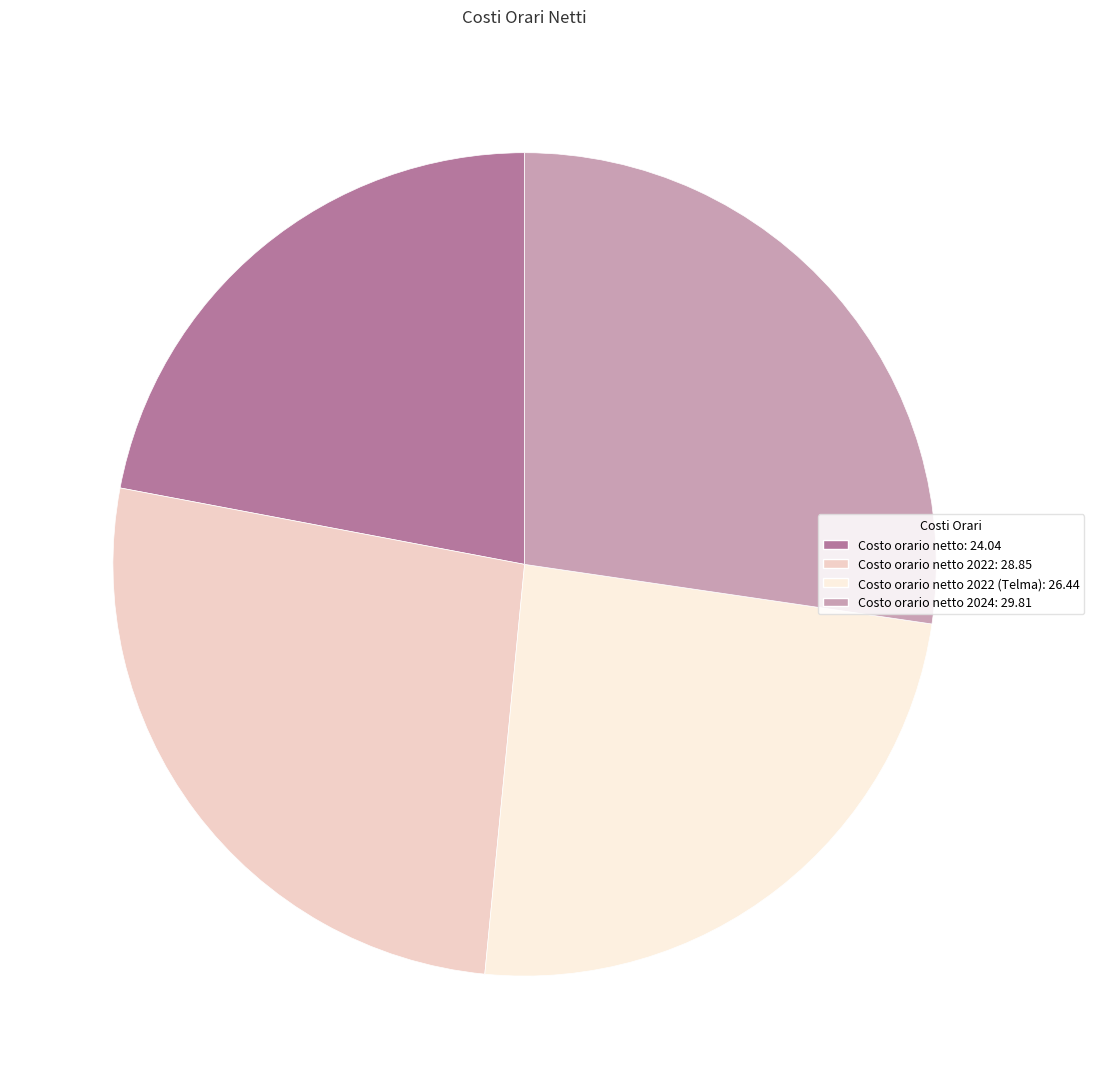

Is there a majority slice in this chart?

No